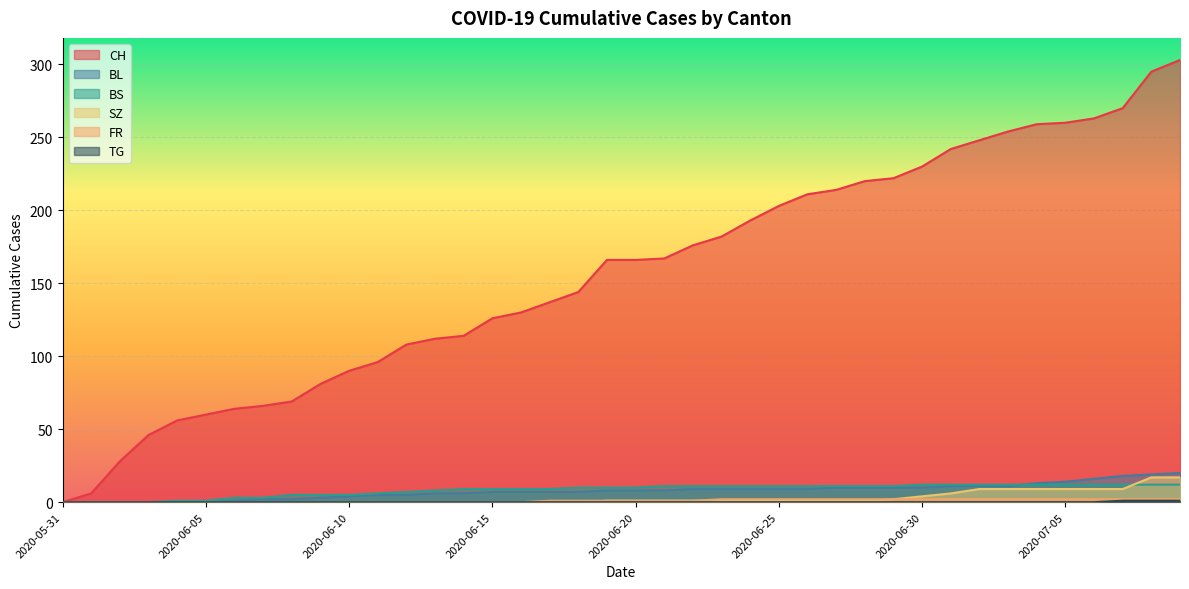

The TG series shows 0 at 2020-06-02. True or false?

True